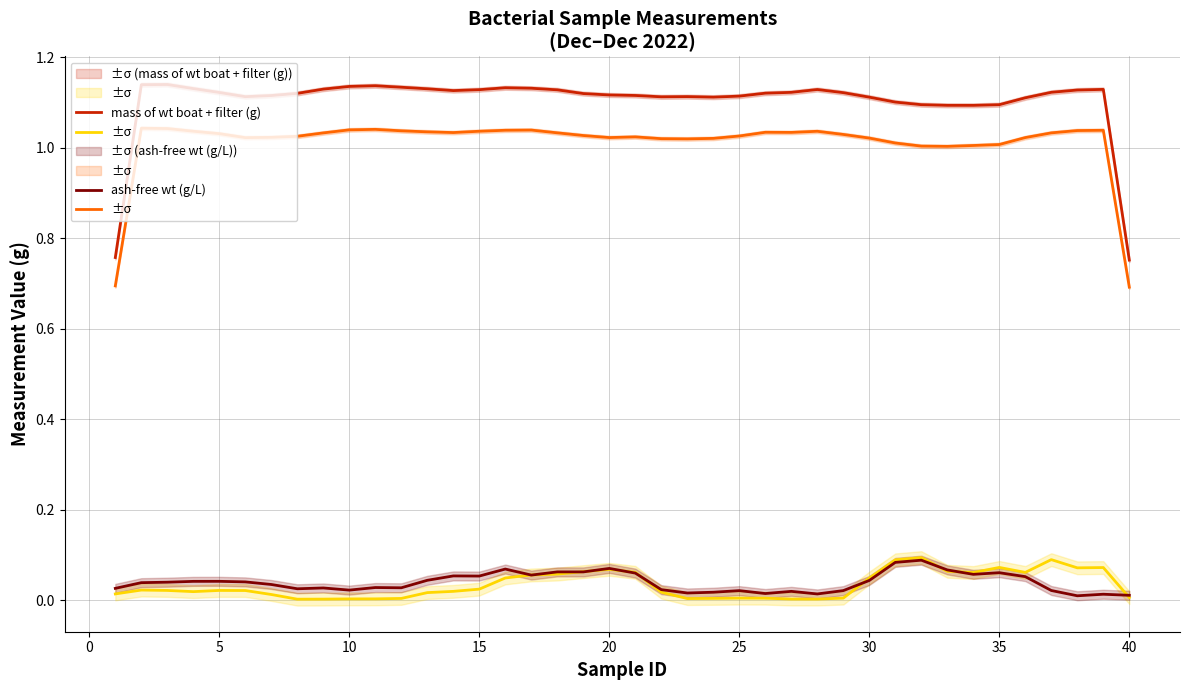

The mass of wt boat + filter (g) series shows 0.5 at 30. True or false?

False